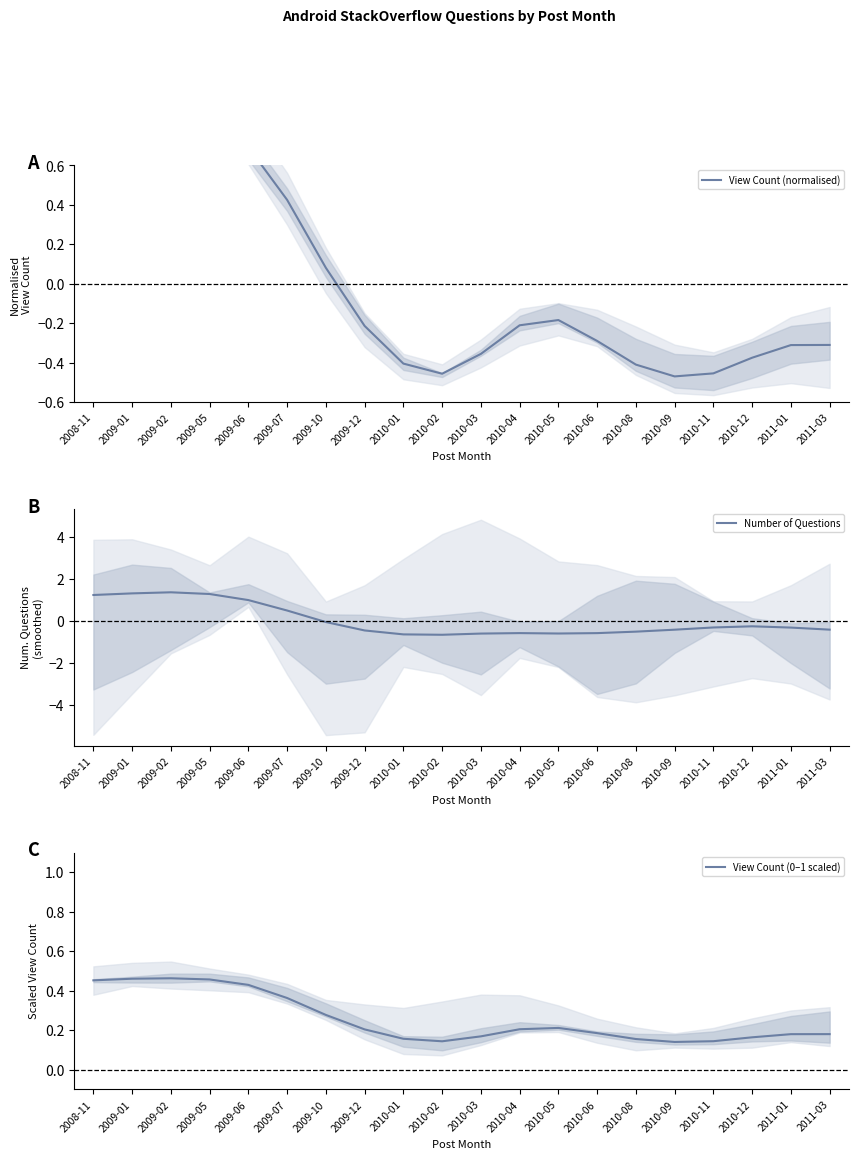

Which series has the largest total across all categories?

View Count (0–1 scaled)